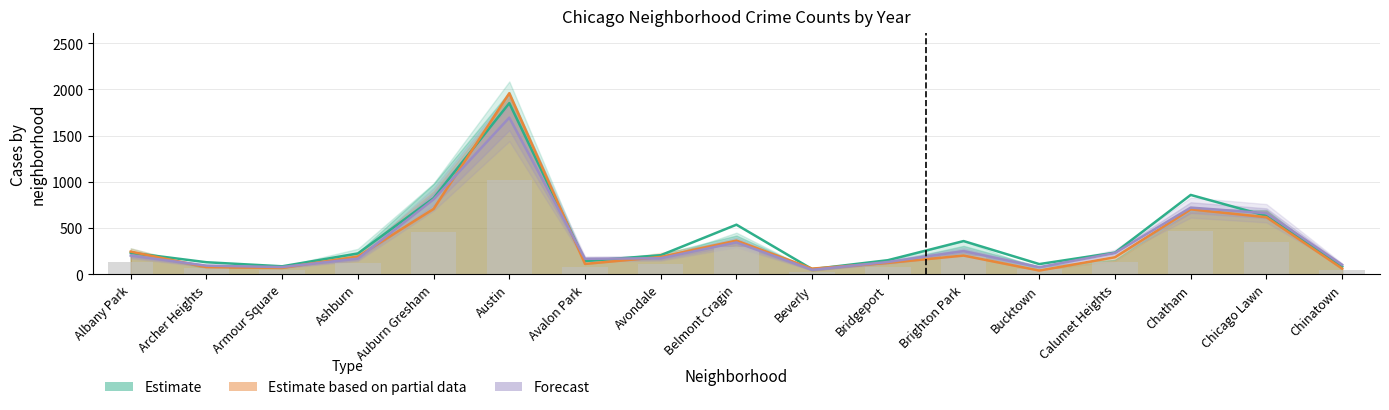

List the labels in order of Estimate value, largest first.

Austin, Chatham, Auburn Gresham, Chicago Lawn, Belmont Cragin, Brighton Park, Calumet Heights, Albany Park, Ashburn, Avondale, Bridgeport, Avalon Park, Archer Heights, Bucktown, Armour Square, Chinatown, Beverly